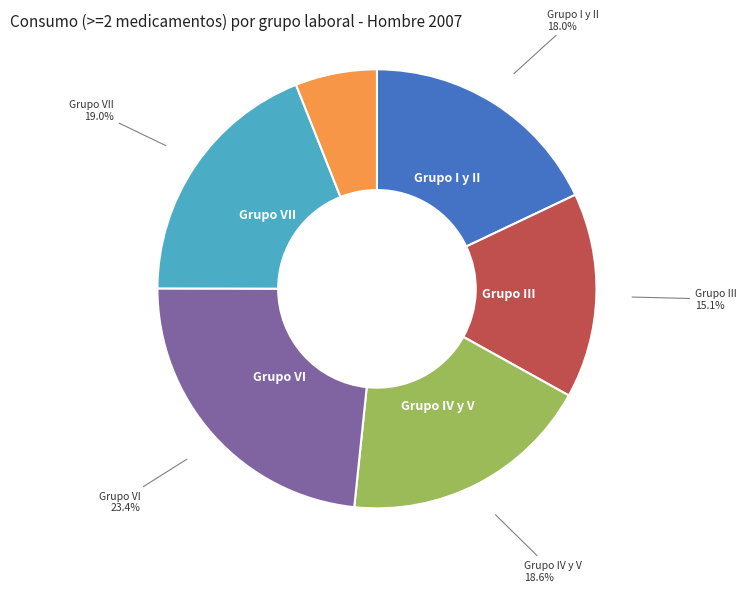

Is there any slice that represents more than half of the pie?

No